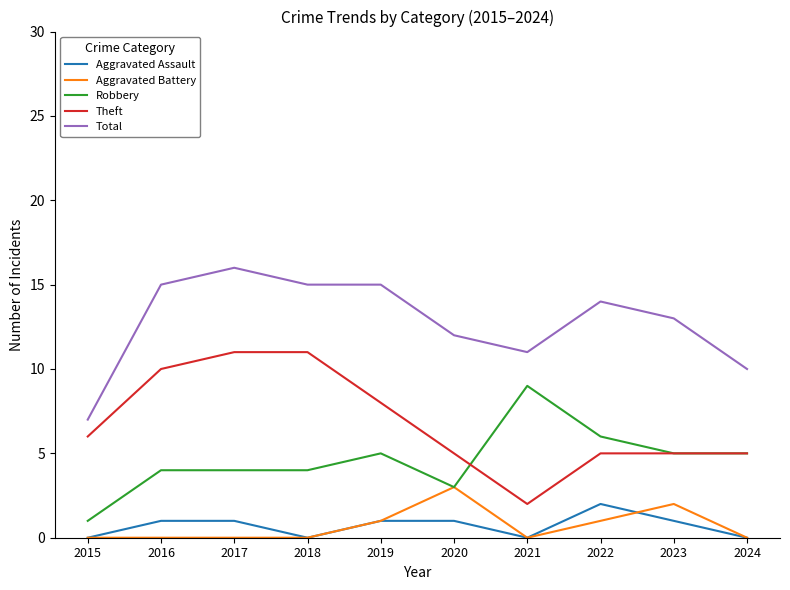

At which category is the sum across all series the highest?

2017